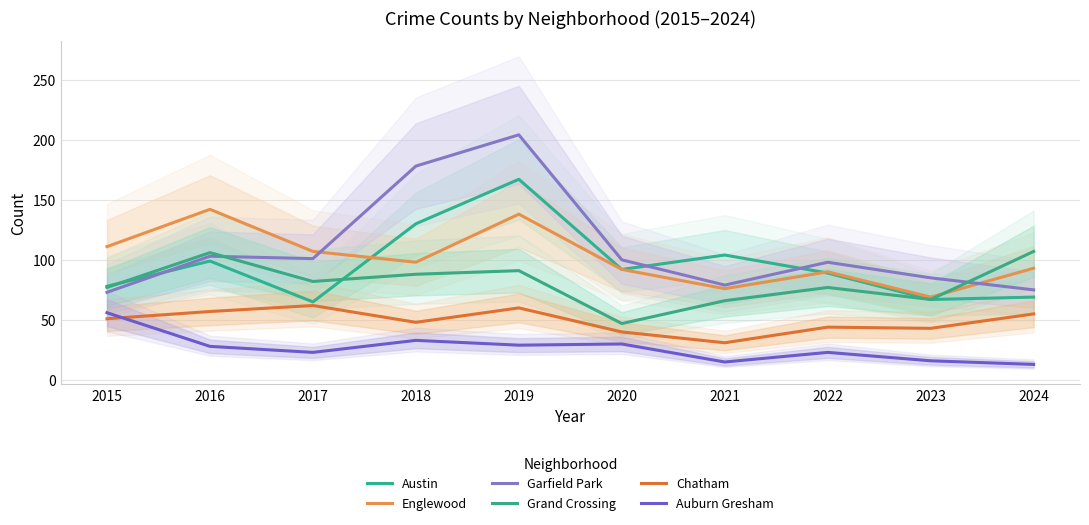

At which category does the chart reach its minimum across all series?

2024